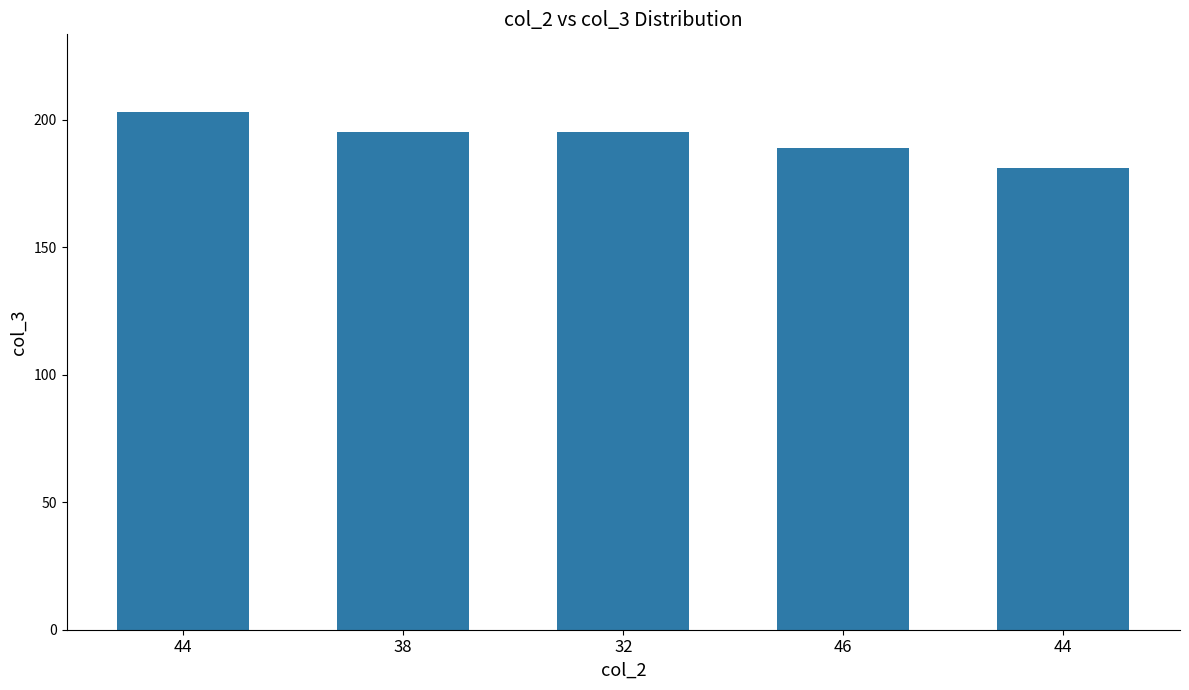

How many values are below 195?

2